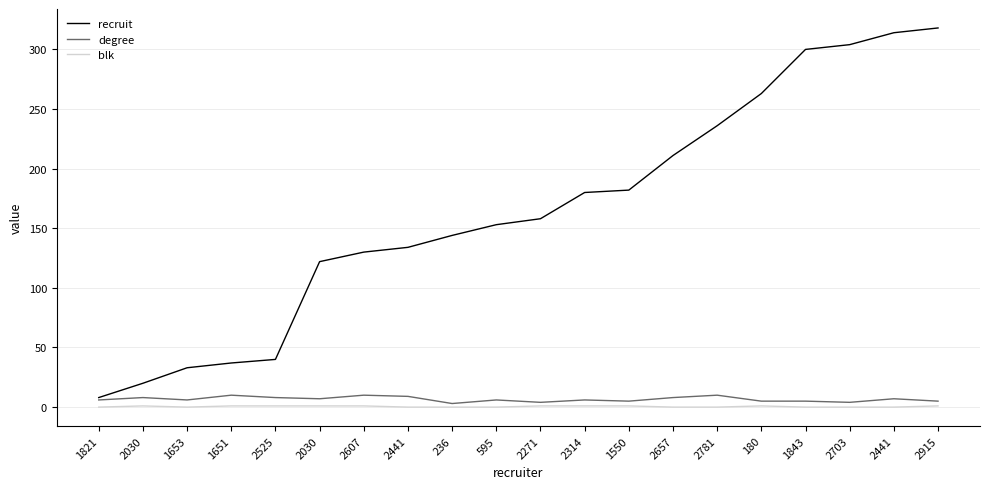

Count the number of categories in the chart.

20